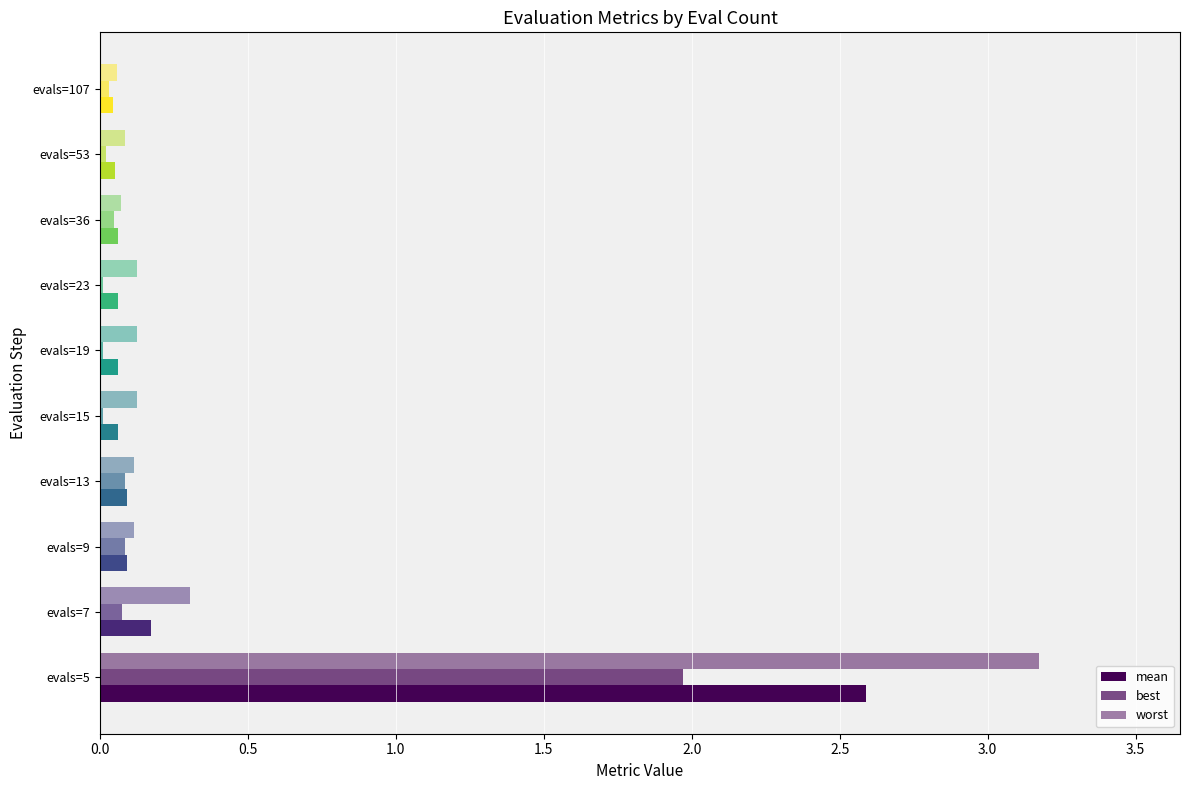

At which category does the chart reach its minimum across all series?

evals=15